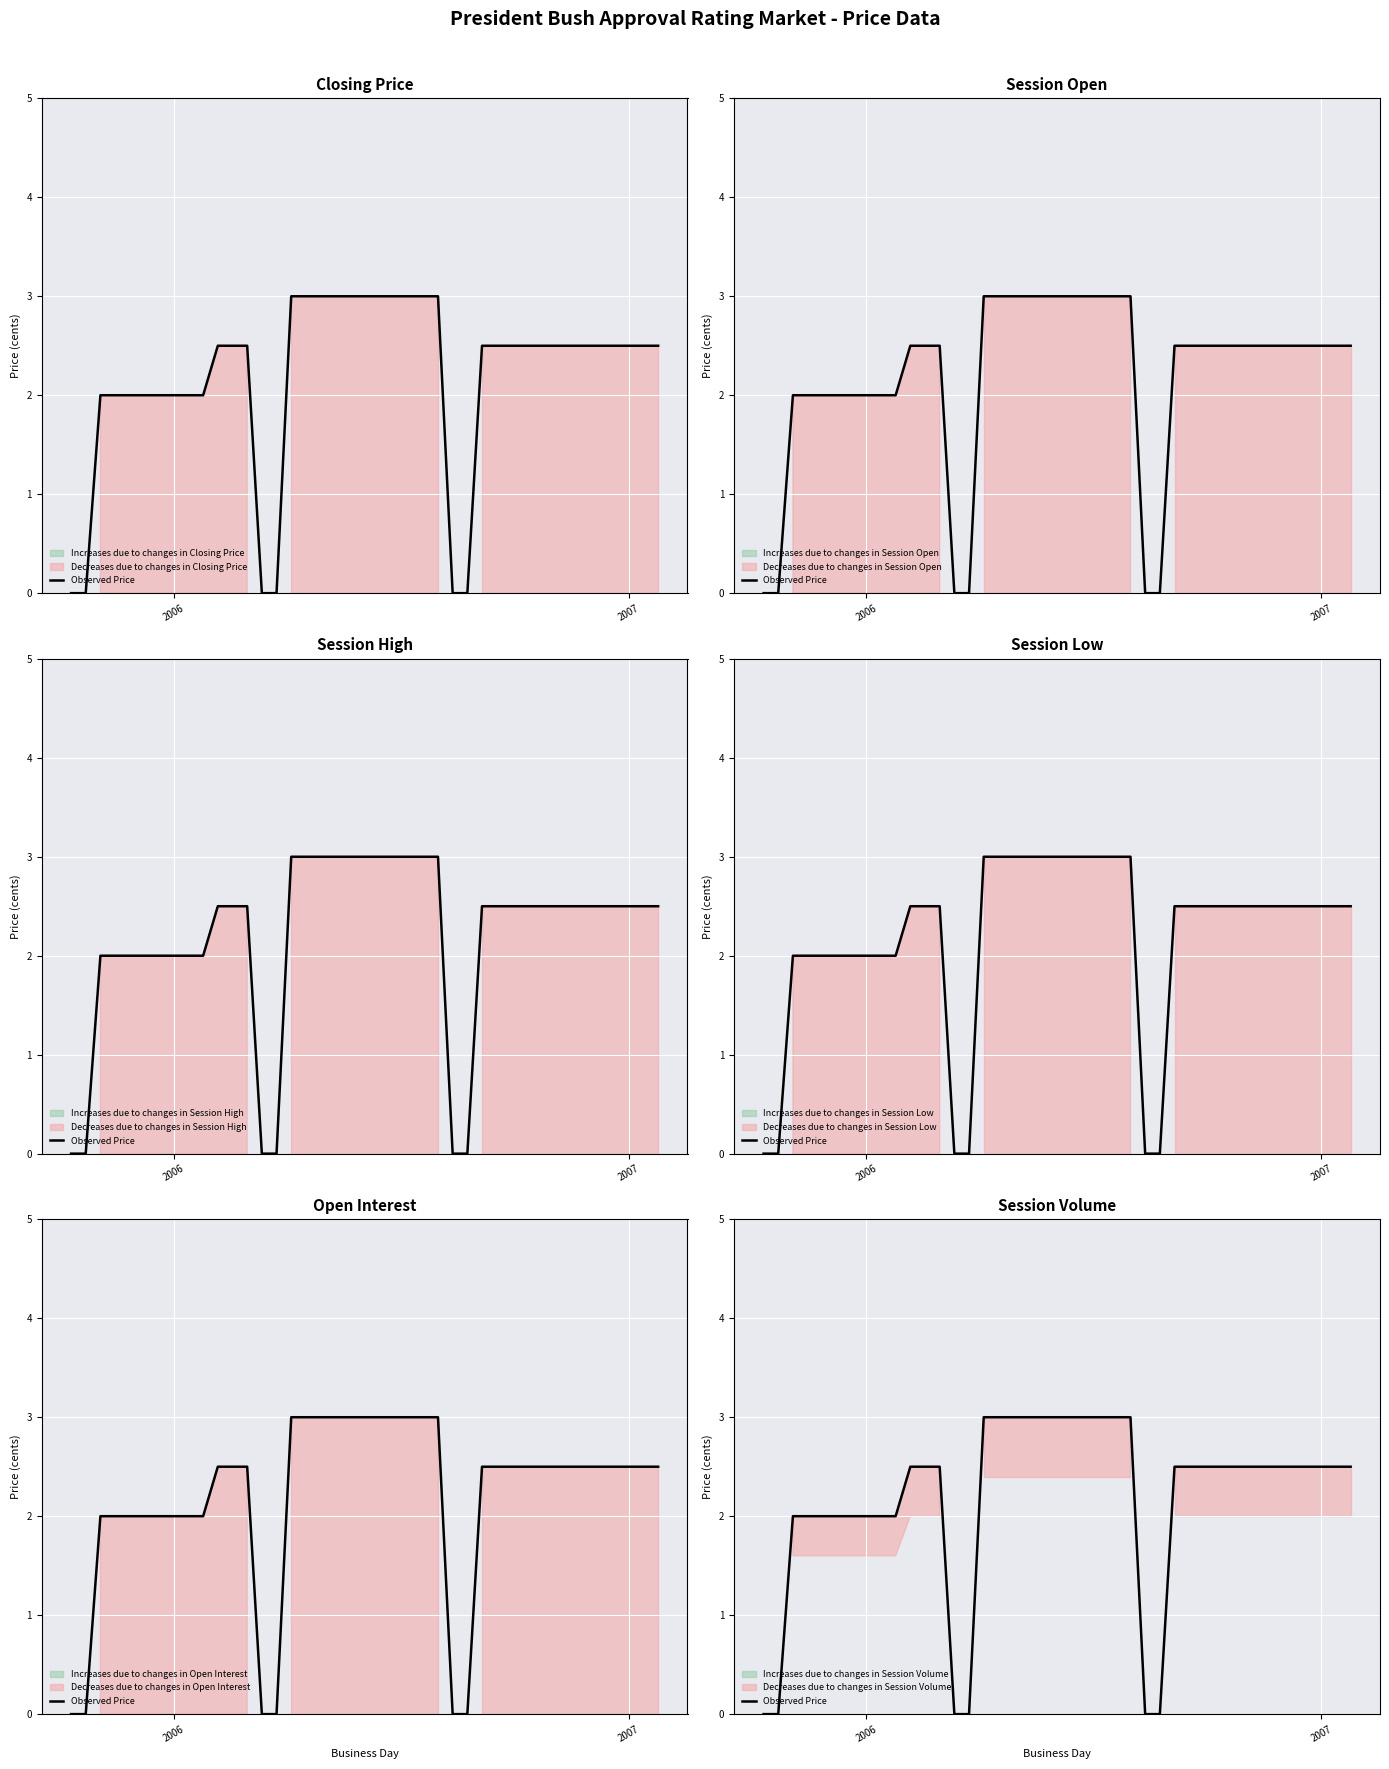

Reading left to right, extract all data points from this chart.

0.0	0.0	2.0	2.0	2.0	2.0	2.0	2.0	2.0	2.0	2.5	2.5	2.5	0.0	0.0	3.0	3.0	3.0	3.0	3.0	3.0	3.0	3.0	3.0	3.0	0.0	0.0	2.5	2.5	2.5	2.5	2.5	2.5	2.5	2.5	2.5	2.5	2.5	2.5	2.5